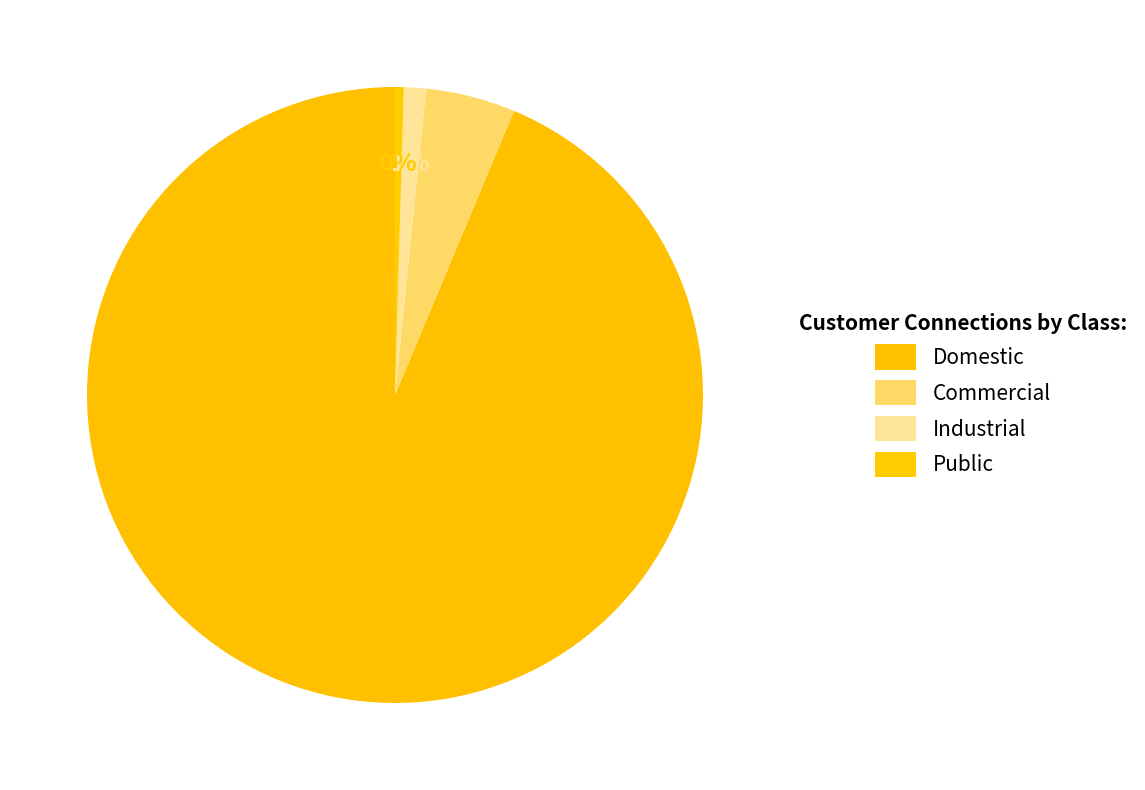

How many segments does this pie chart have?

4